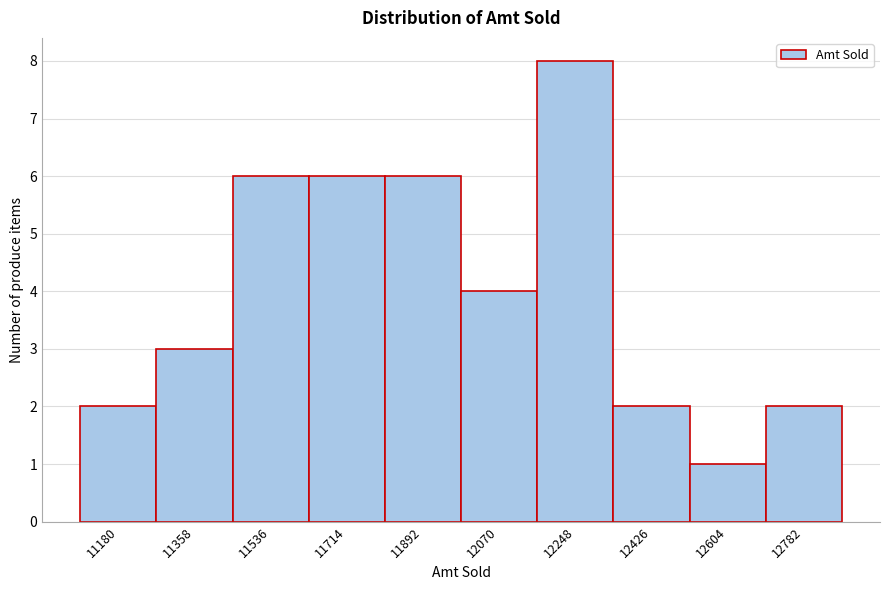

Reading left to right, extract all data points from this chart.

11180=2	11358=3	11536=6	11714=6	11892=6	12070=4	12248=8	12426=2	12604=1	12782=2